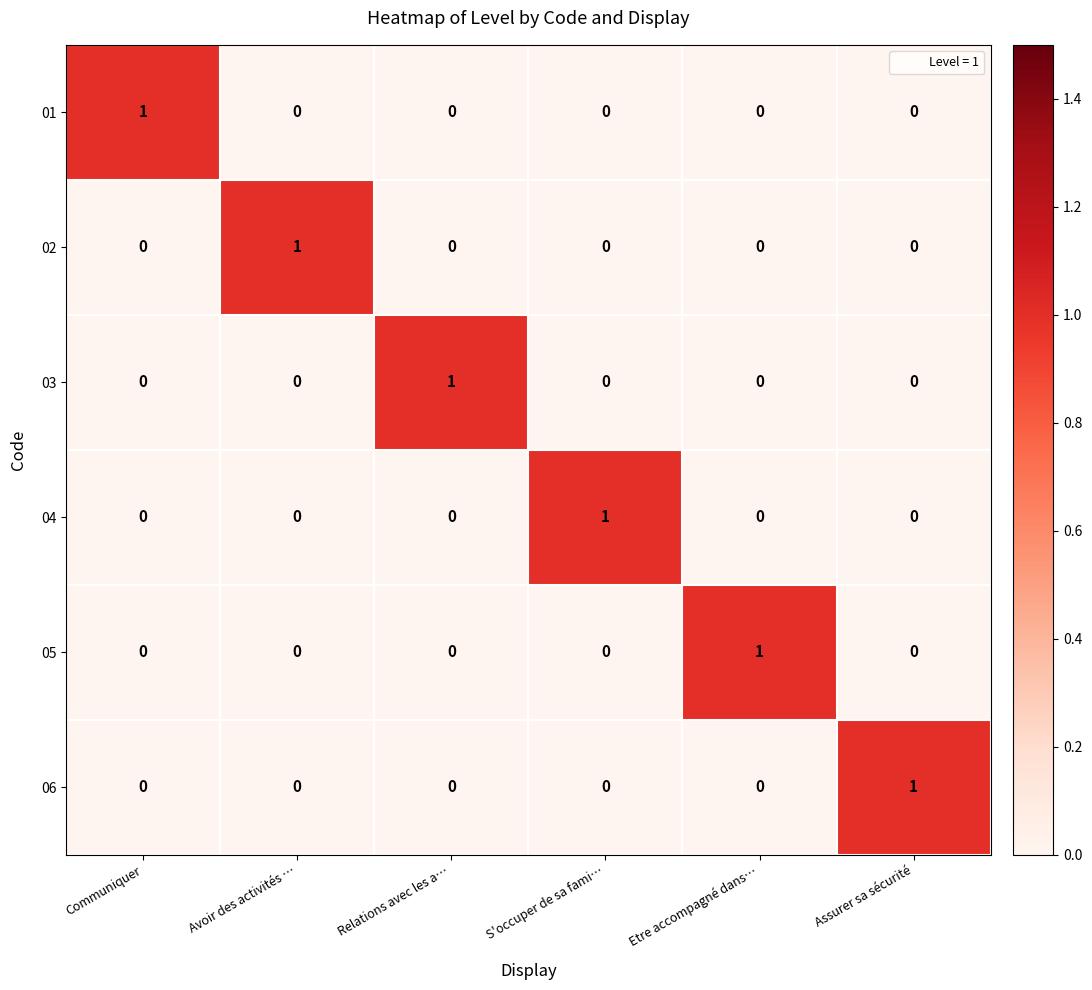

The value of 05 at Communiquer is -1. True or false?

False